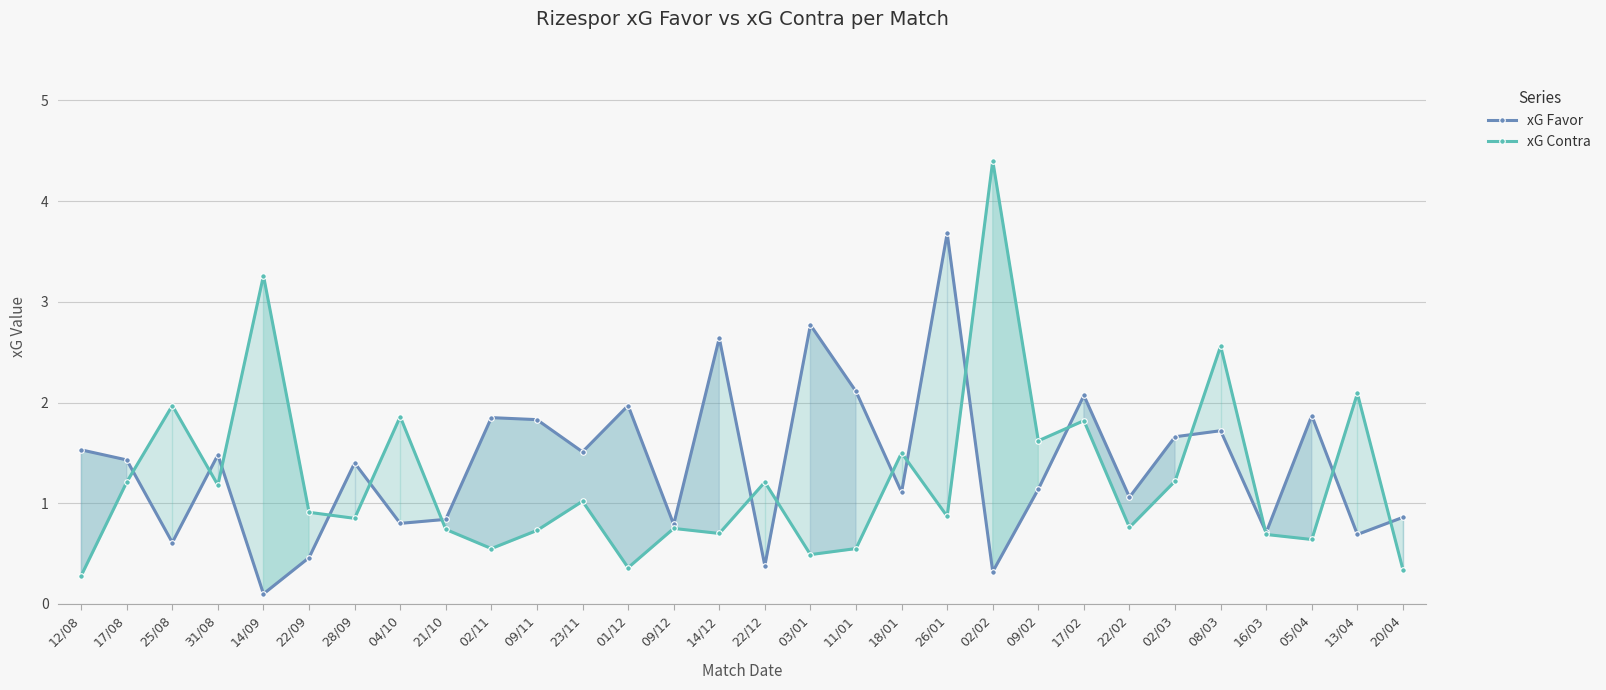

What is the spread (max minus min) of values at 26/01?

2.8